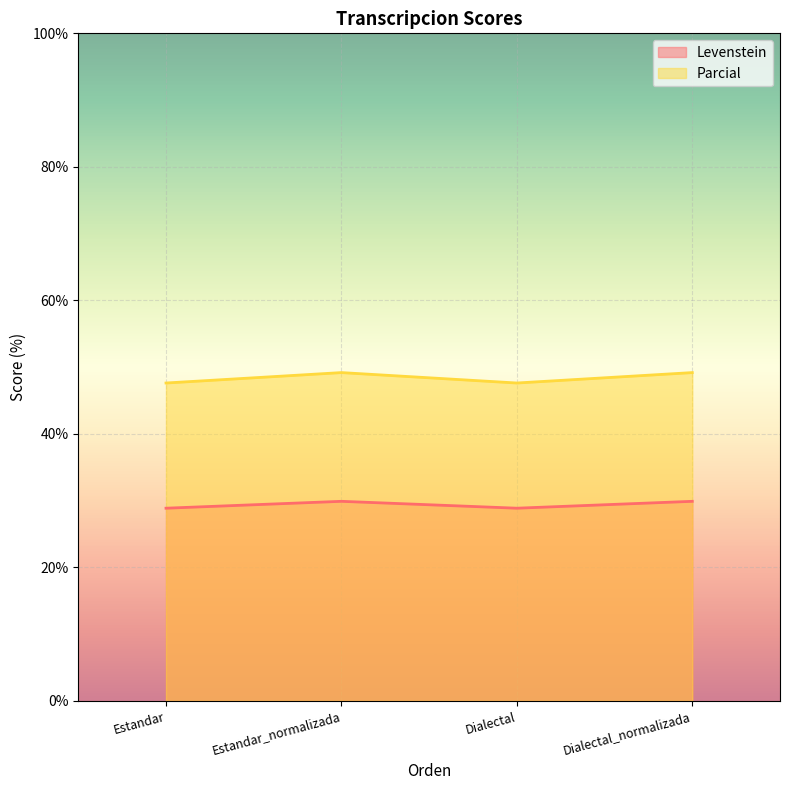

What is the label of the 1st point from the right?

Dialectal_normalizada